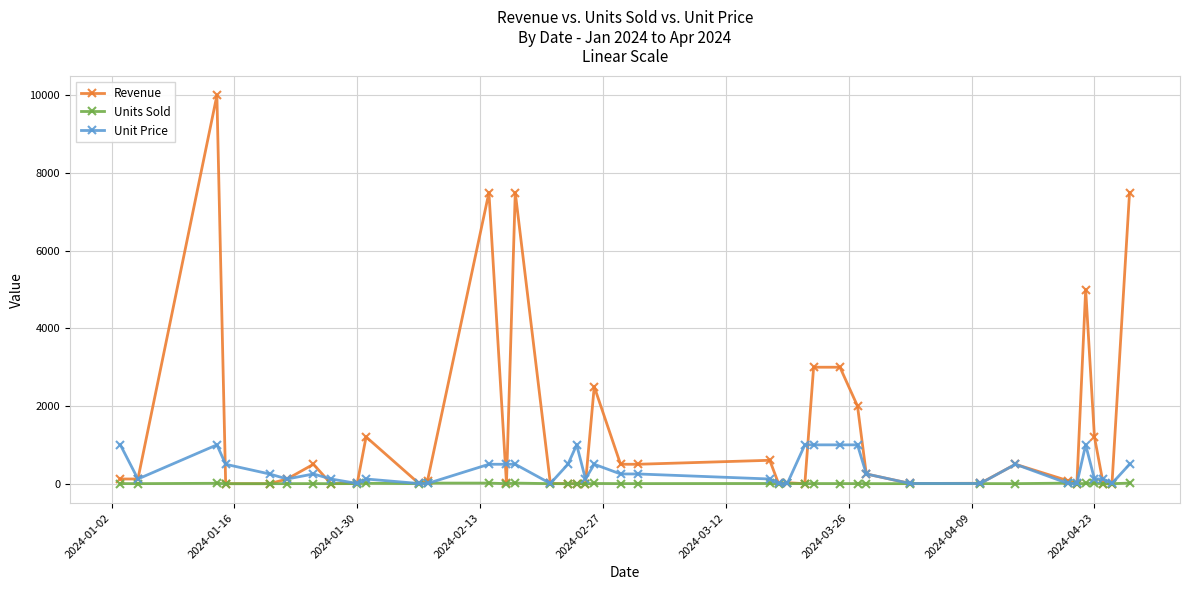

What is the average value of the Unit Price series?

356.7